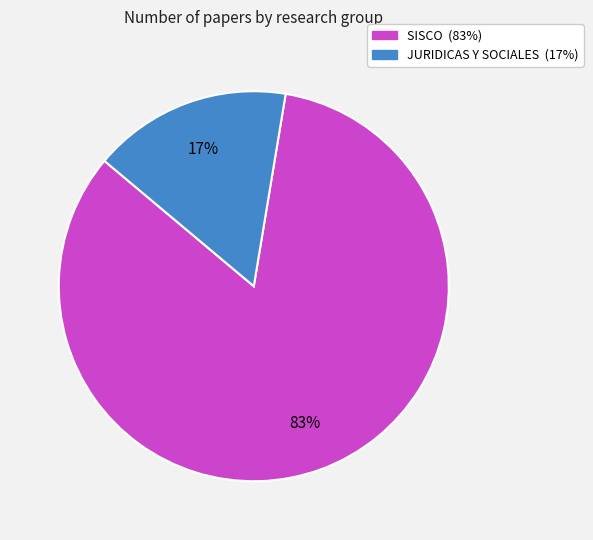

Which category has the biggest portion of the pie?

SISCO